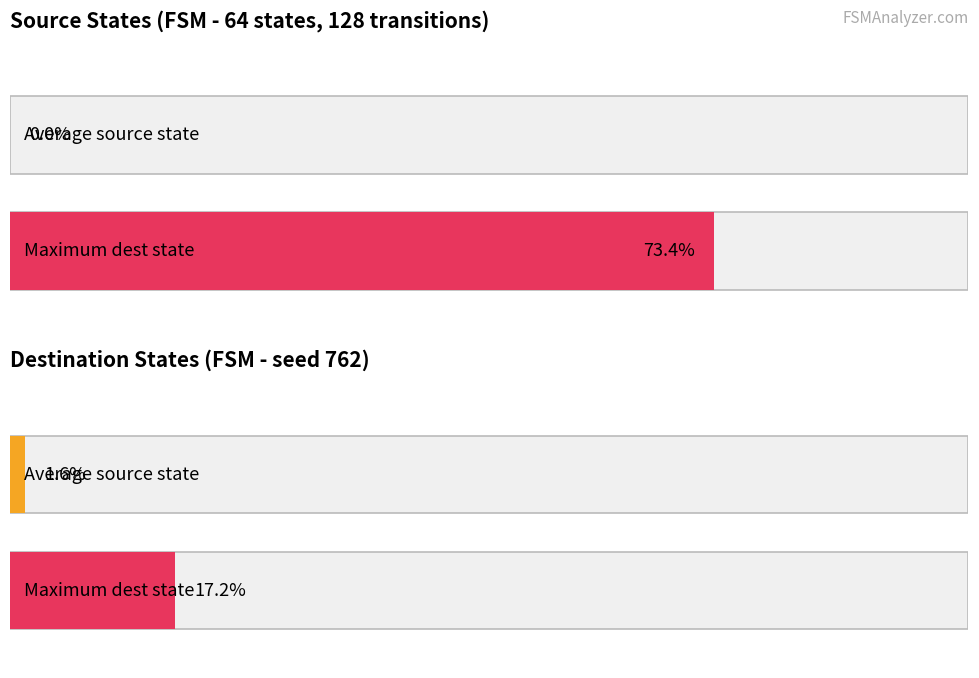

The value of destination_state at State 10 is 27. True or false?

False